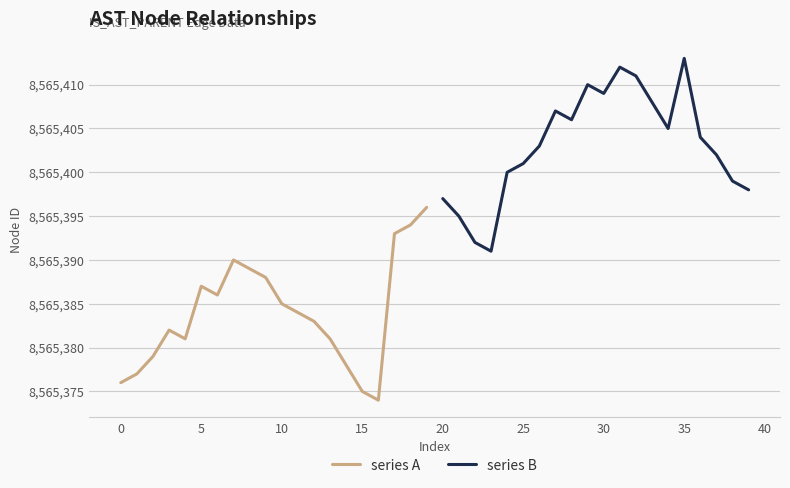

List the series in order of their peak value, lowest first.

series A, series B